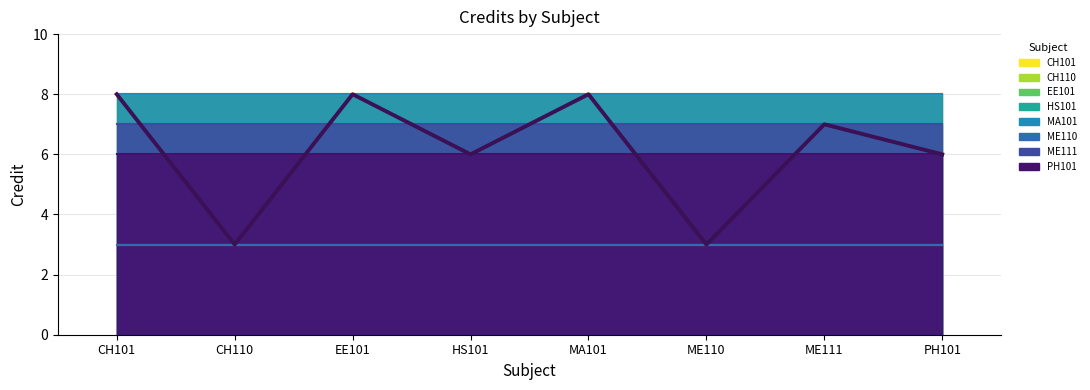

Which category has the lowest value across all series?

CH110